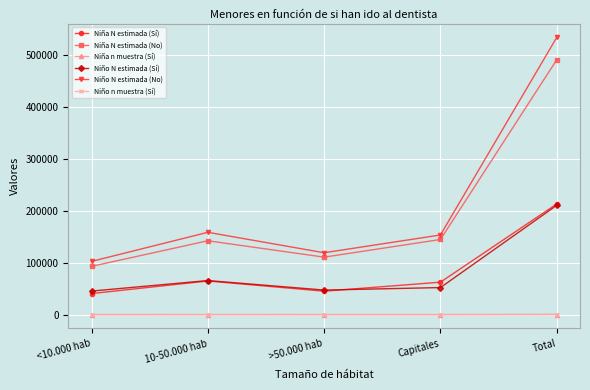

The Niño N estimada (No) series shows 534131 at Total. True or false?

True